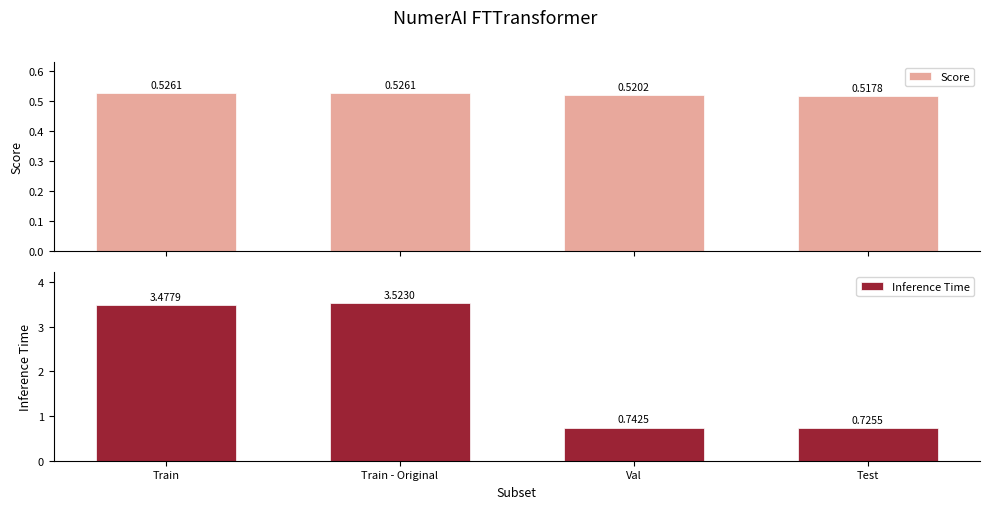

How many distinct data groups are displayed?

2